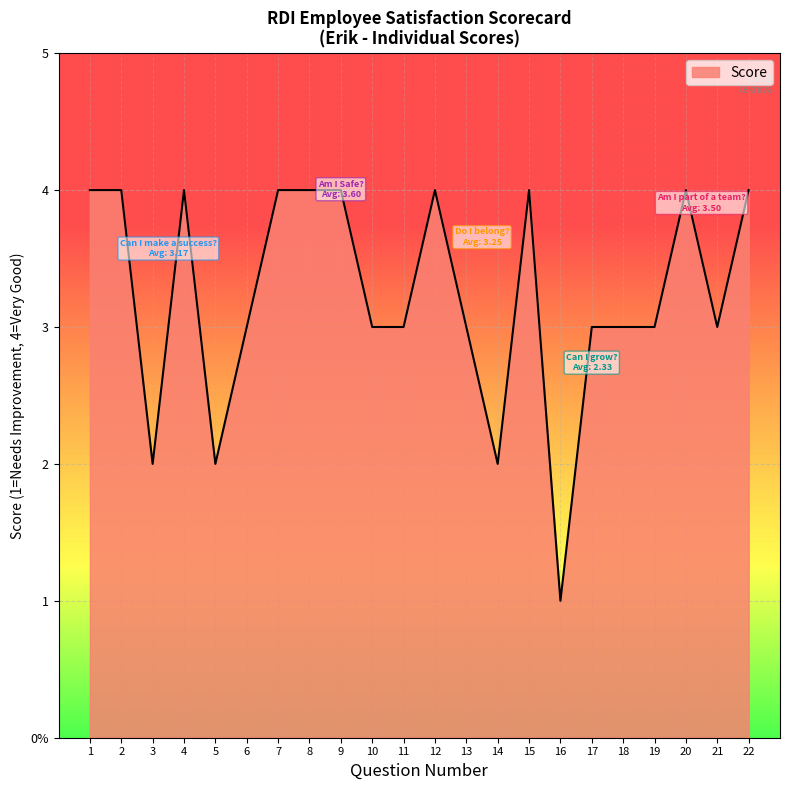

What is the difference between the maximum and minimum values?

3